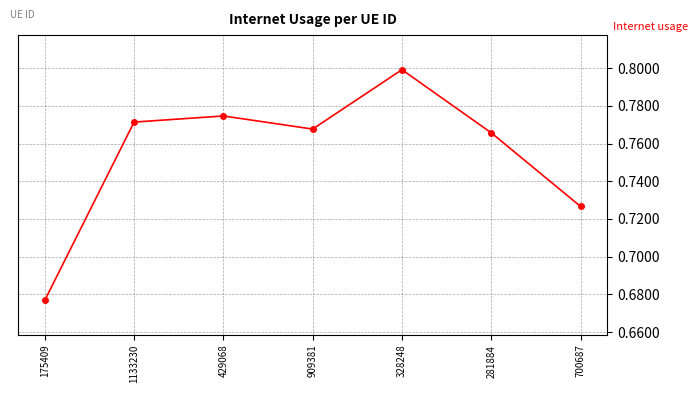

List the labels in order of value, largest first.

328248, 429068, 1133230, 909381, 281884, 700687, 175409